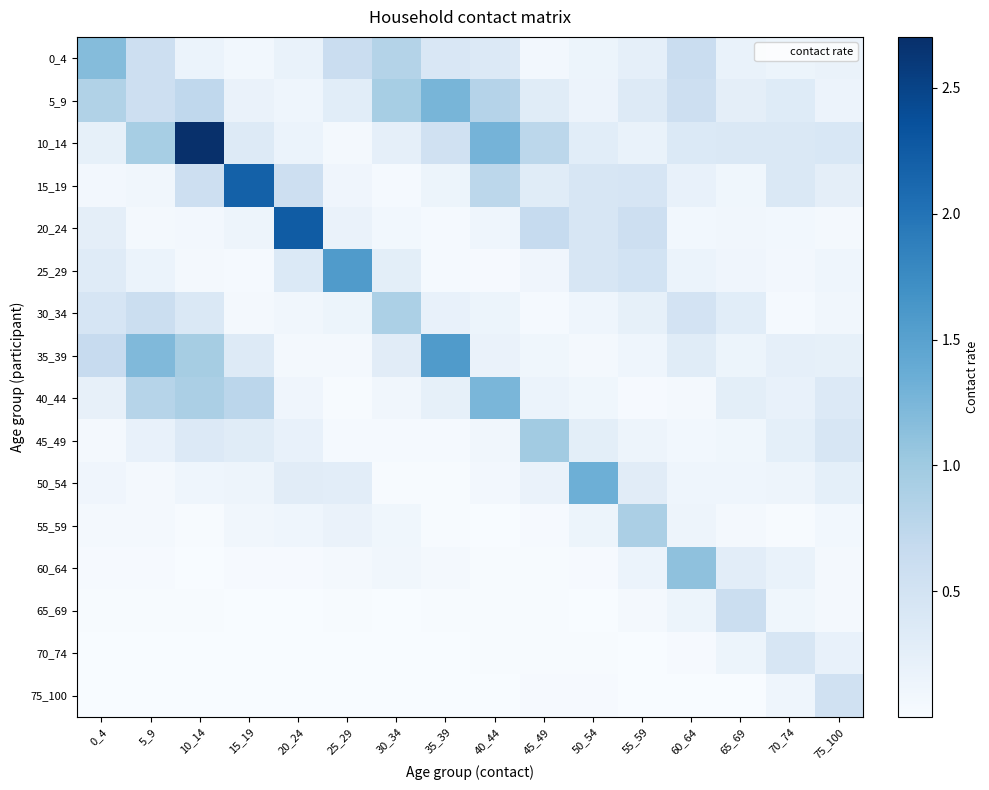

Which label corresponds to the largest value in the chart?

10_14